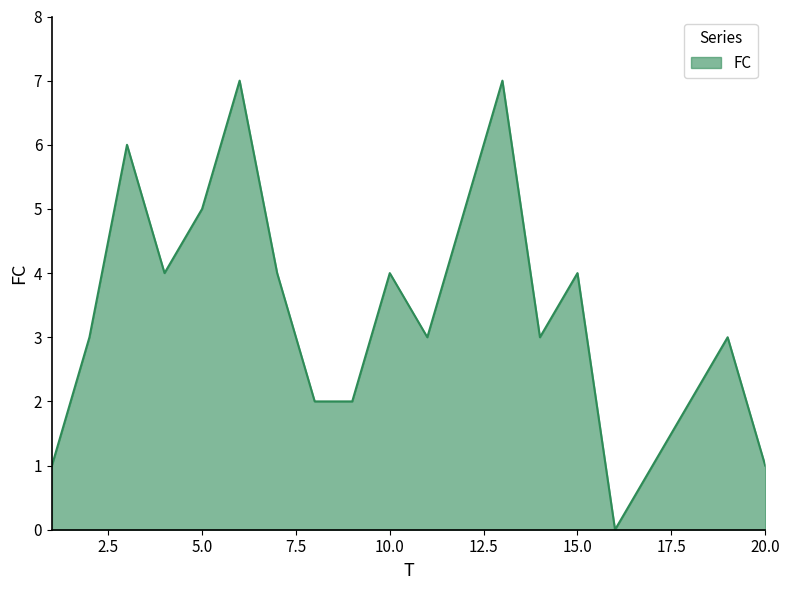

What is the maximum value shown in the chart?

7